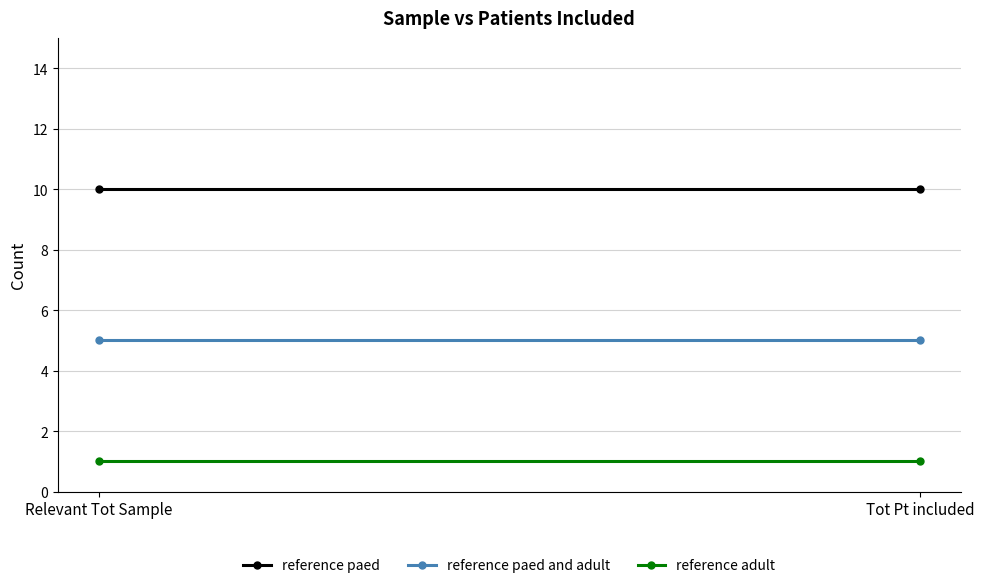

Rank the series by their average value, from lowest to highest.

reference adult, reference paed and adult, reference paed